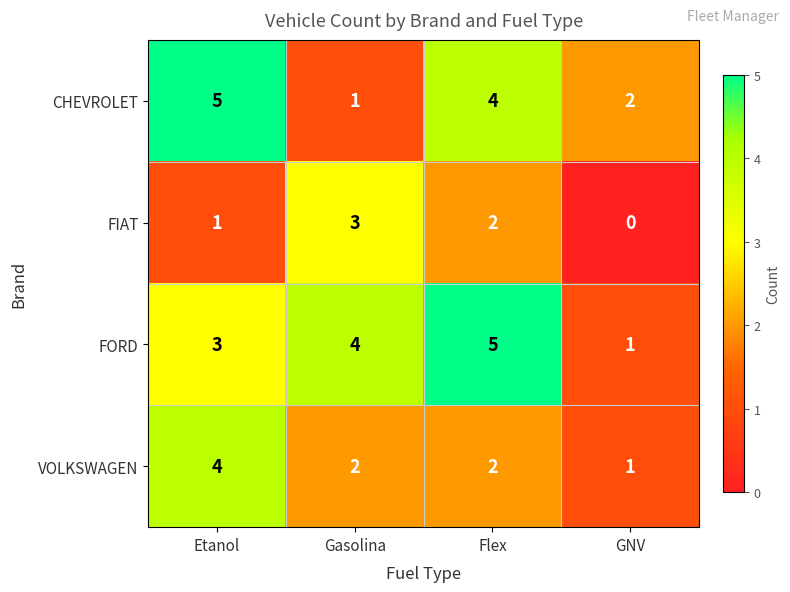

Rank the categories by CHEVROLET value from highest to lowest.

Etanol, Flex, GNV, Gasolina